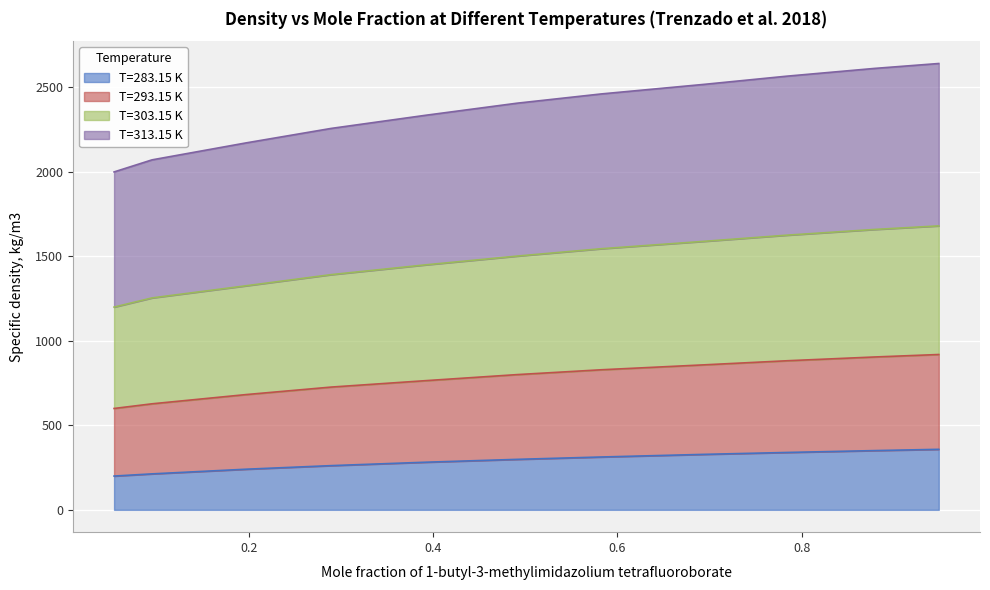

Which label corresponds to the smallest value in the chart?

0.05366